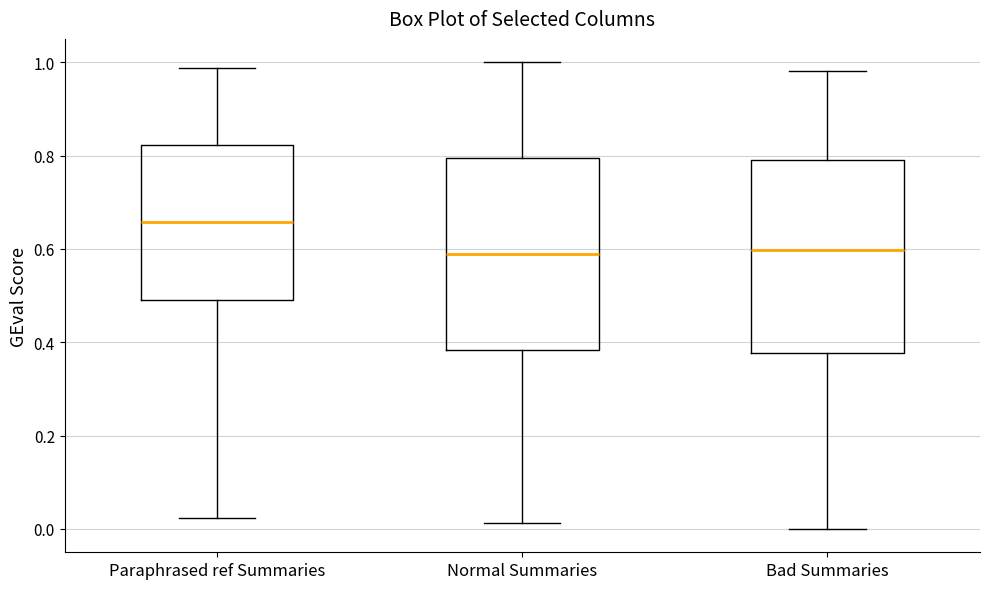

Which box's median line is the highest?

Paraphrased ref Summaries